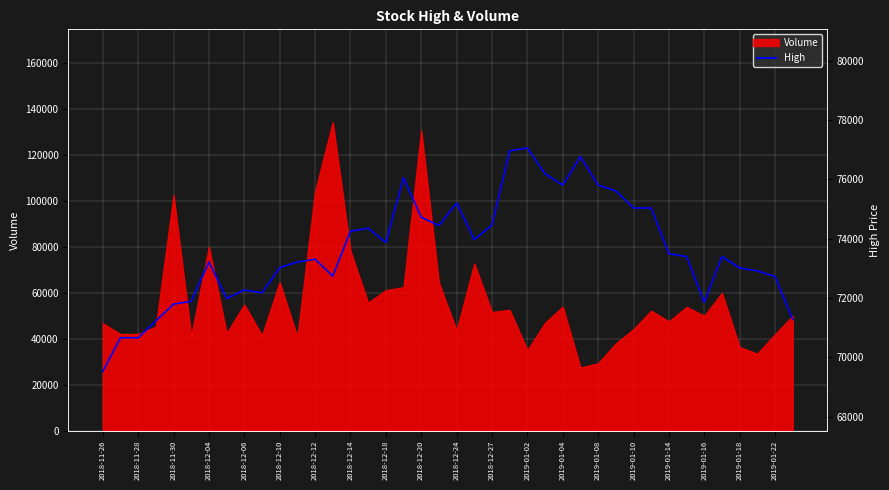

The chart shows a value of 33970 at 2018-11-28. True or false?

False